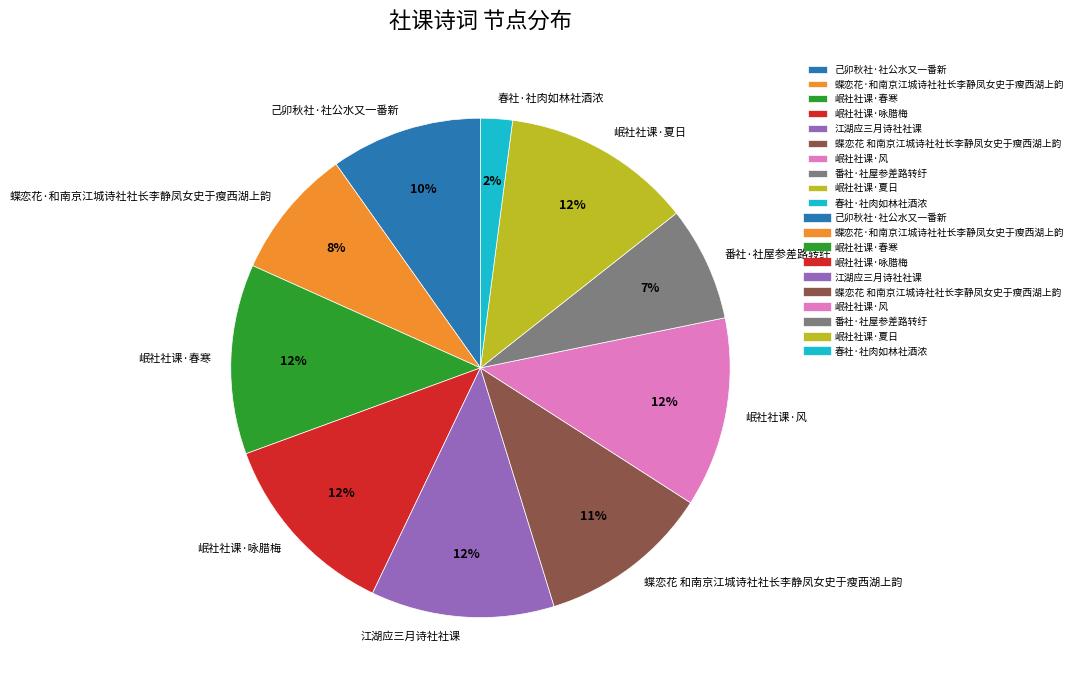

Is there any slice that represents more than half of the pie?

No